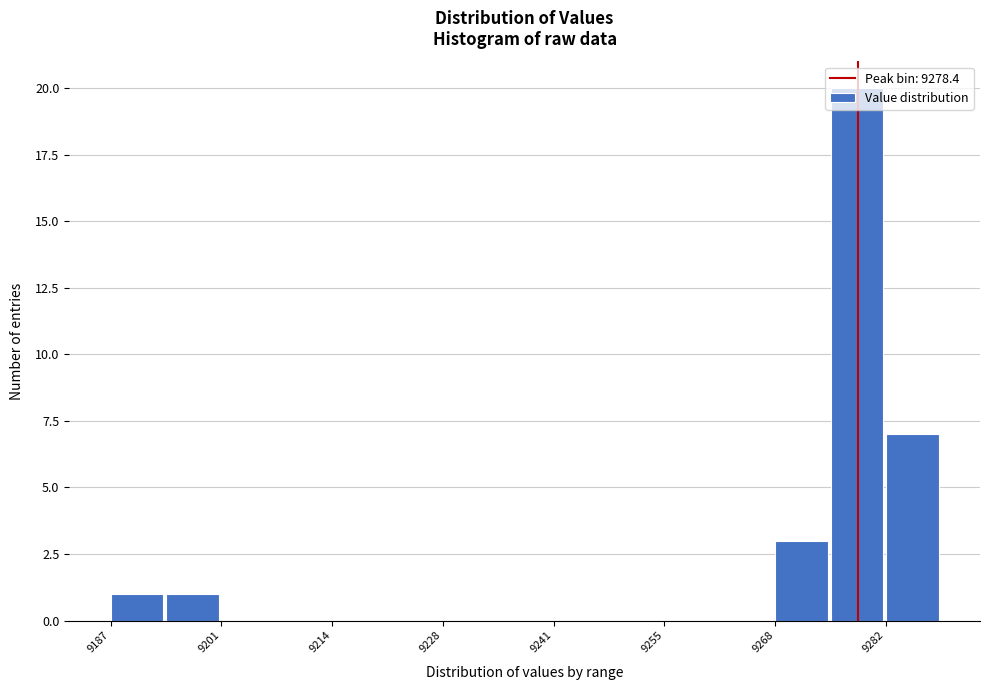

Around what value on the x-axis is the tallest bar? Give the approximate position of its centre, as read against the axis.

9278